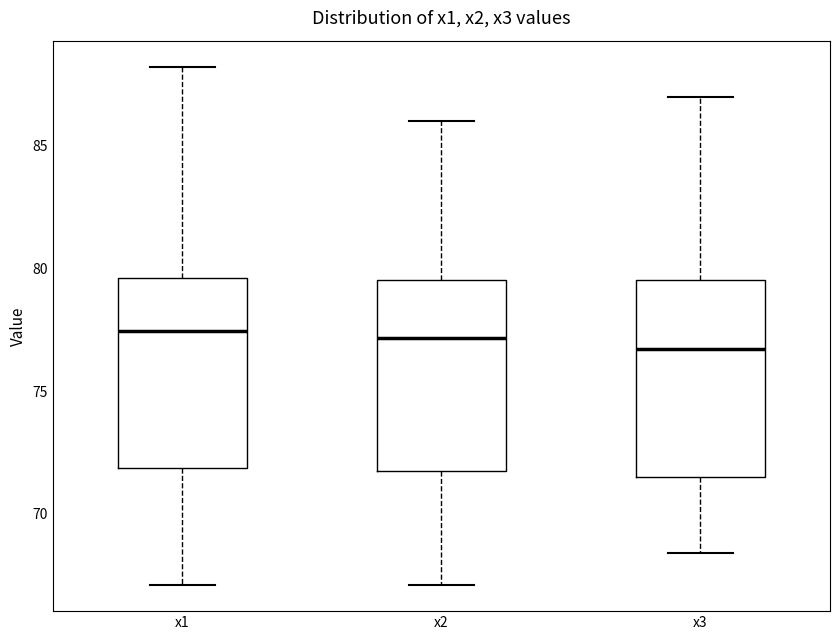

Reading left to right, read every box against the y-axis: the position of its median line, the range the box covers, and the ends of its whiskers. The values are not printed on the chart, so give them approximately, as read against the axis.

x1: median 77.5, box 72.0 to 79.5, whiskers 67.0 to 88.0
x2: median 77.0, box 71.5 to 79.5, whiskers 67.0 to 86.0
x3: median 76.5, box 71.5 to 79.5, whiskers 68.5 to 87.0